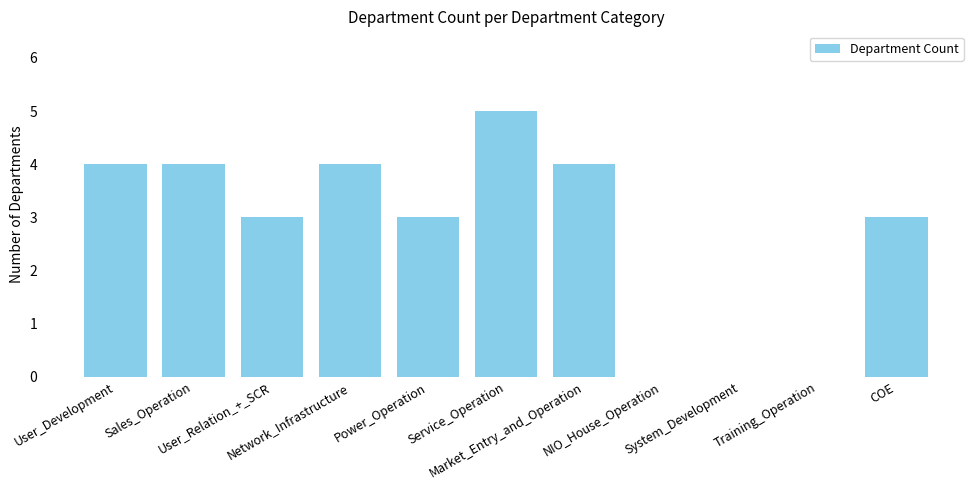

Are the bars horizontal?

No